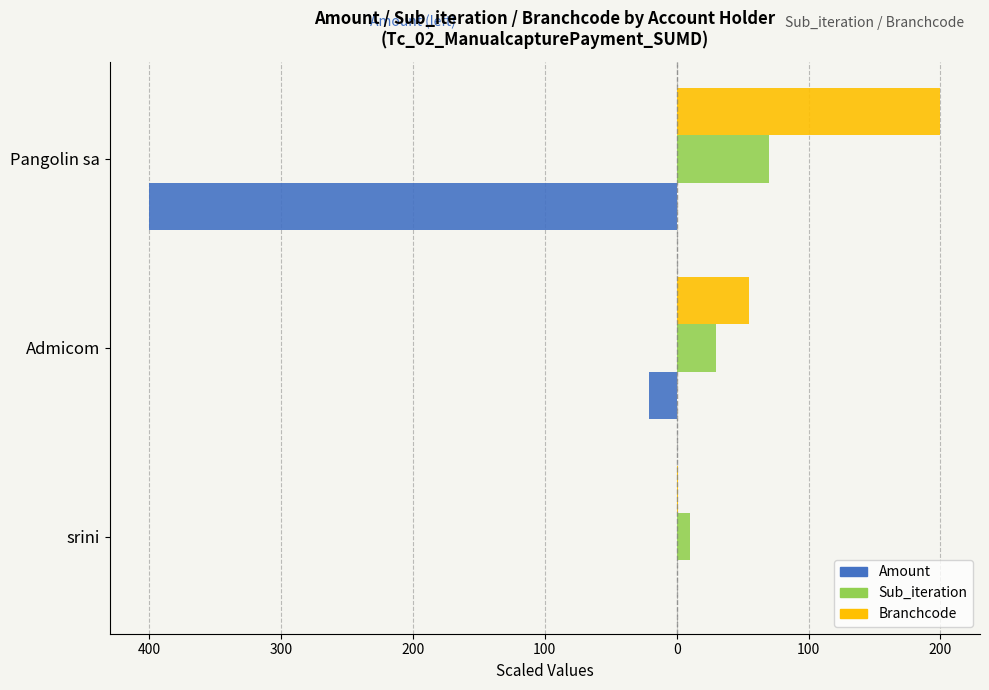

Which series has the largest total across all categories?

Branchcode